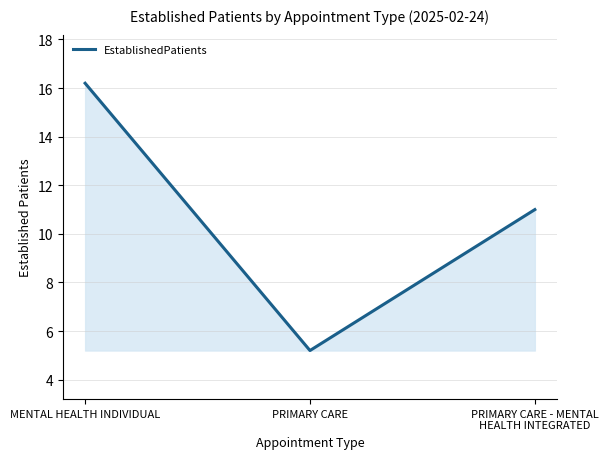

What is the change in value from MENTAL HEALTH INDIVIDUAL to PRIMARY CARE?

-11.0